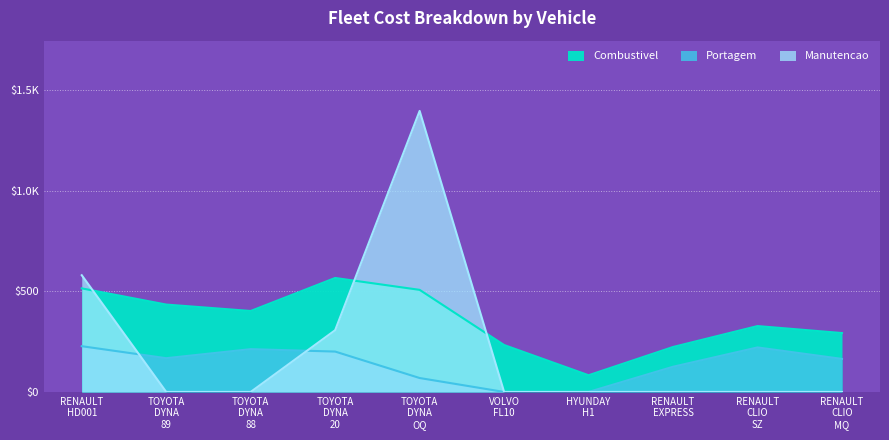

At which label is Combustivel closest to 325?

RENAULT CLIO SZ